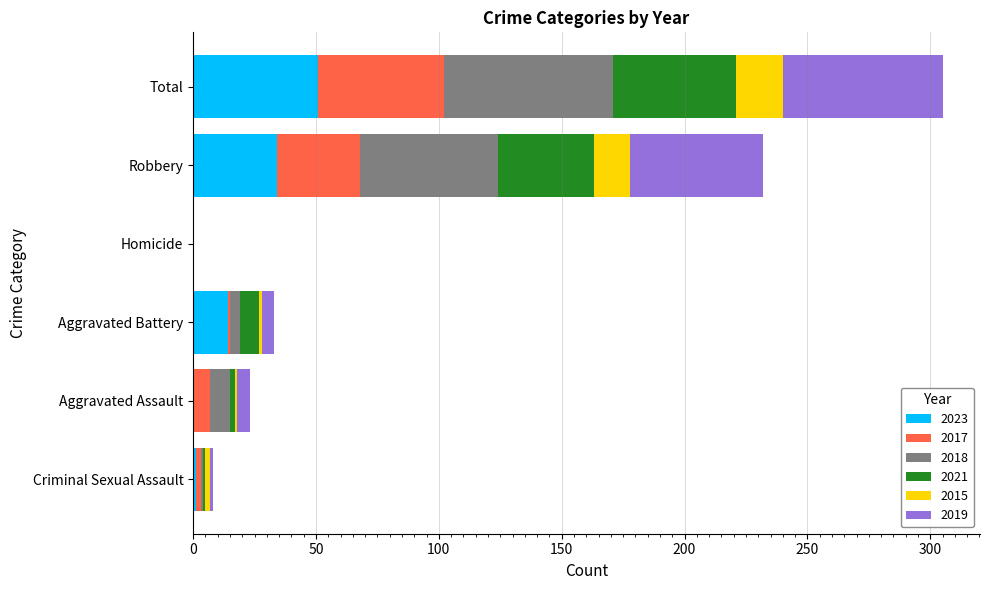

At which category is the sum across all series the highest?

Total